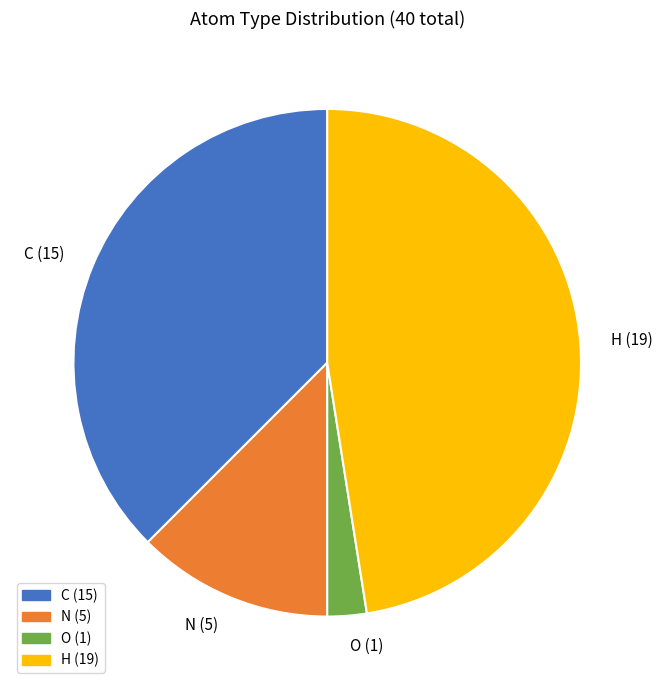

Does any single category account for the majority?

No